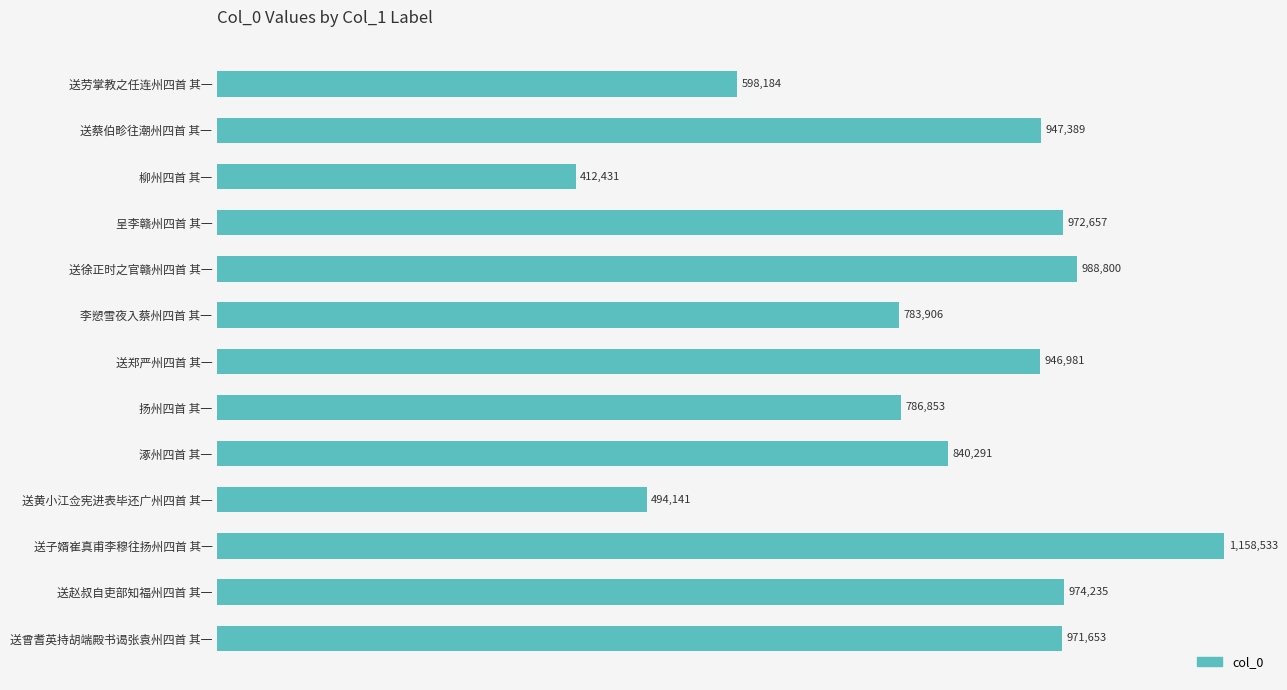

What is the sum of all values?

10876054